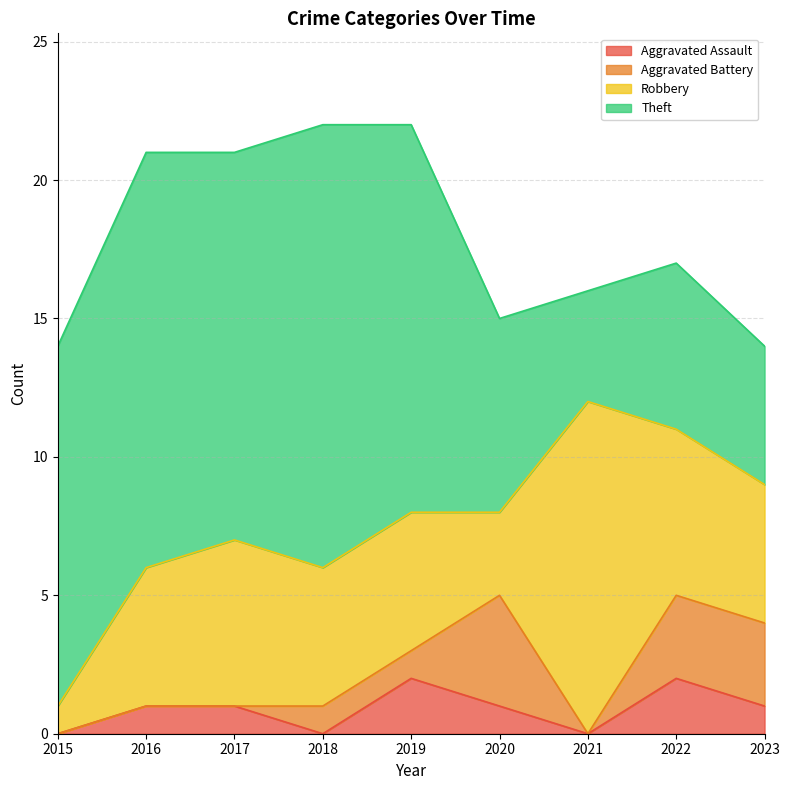

At which category is the sum across all series the highest?

2018